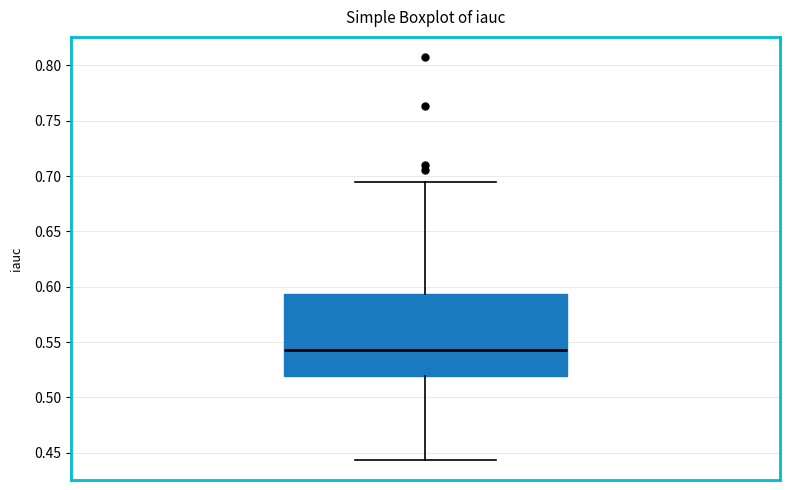

Where is the lower edge of the box on the y-axis? The values are not printed on the chart, so give them approximately, as read against the axis.

0.520